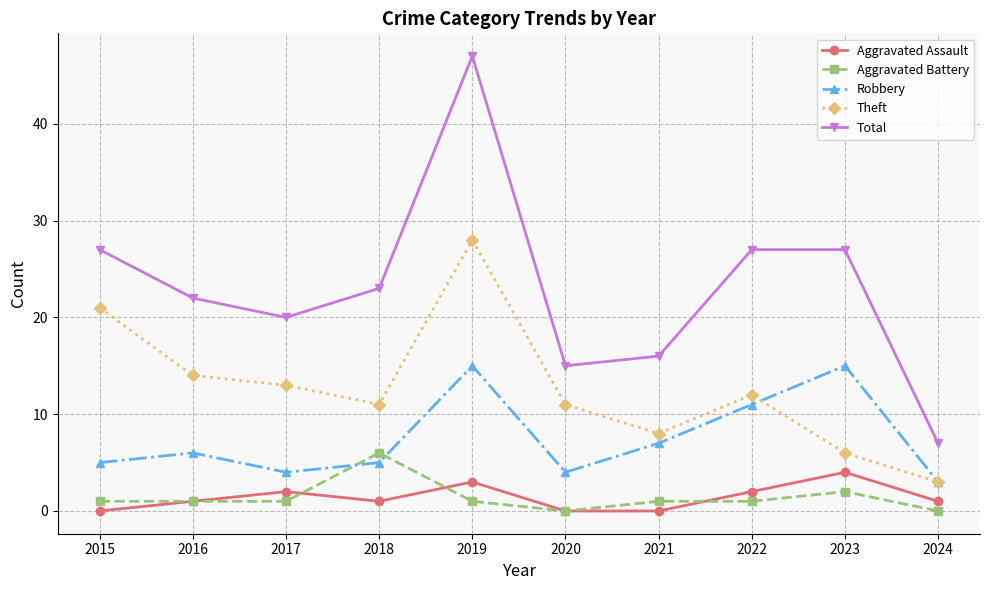

True or false: Aggravated Battery has more than 0 points higher than both neighbors.

True